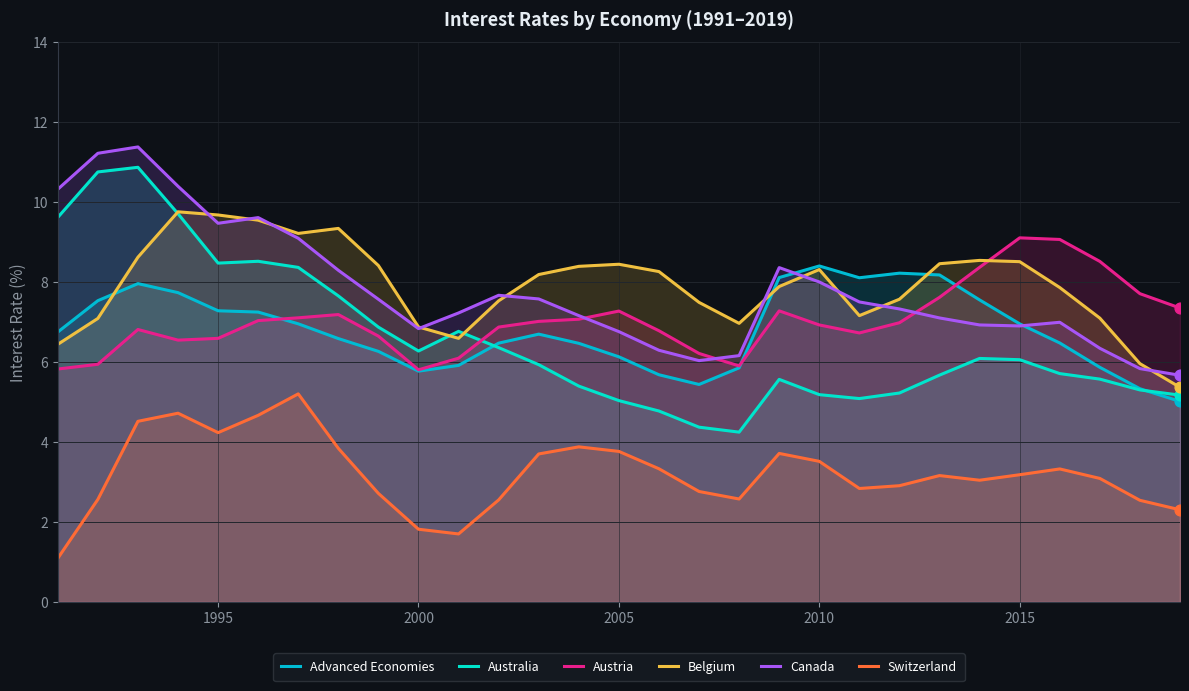

At how many categories does at least one series exceed 5?

29